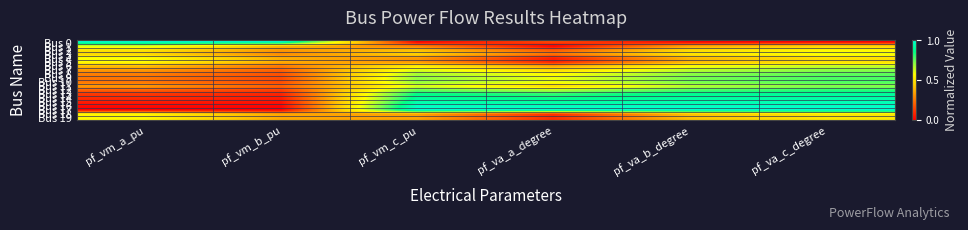

What is the difference between the highest and lowest values at pf_vm_a_pu?

1.0